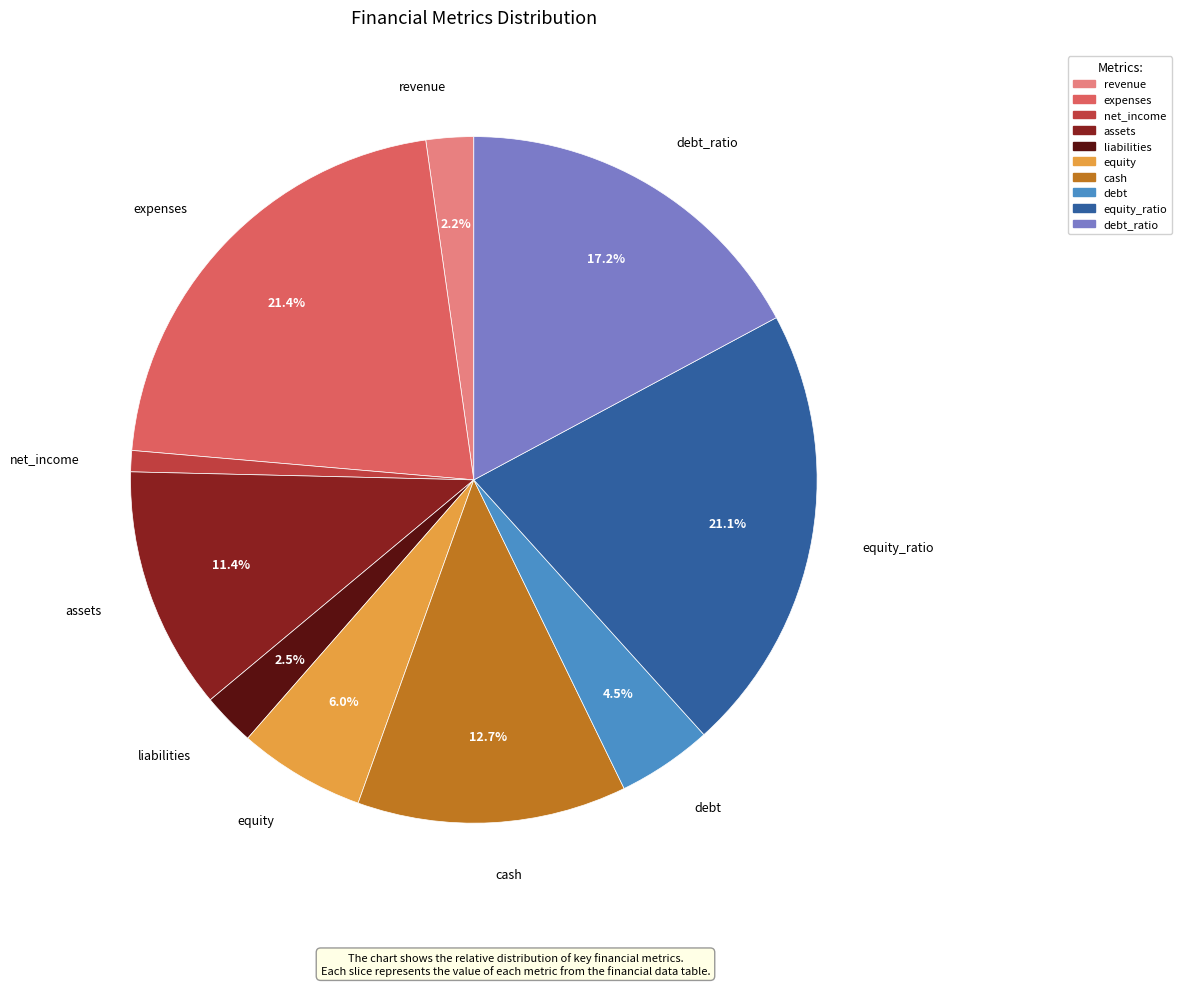

To the nearest percent, what is the difference between the expenses and debt_ratio slice percentages?

4%